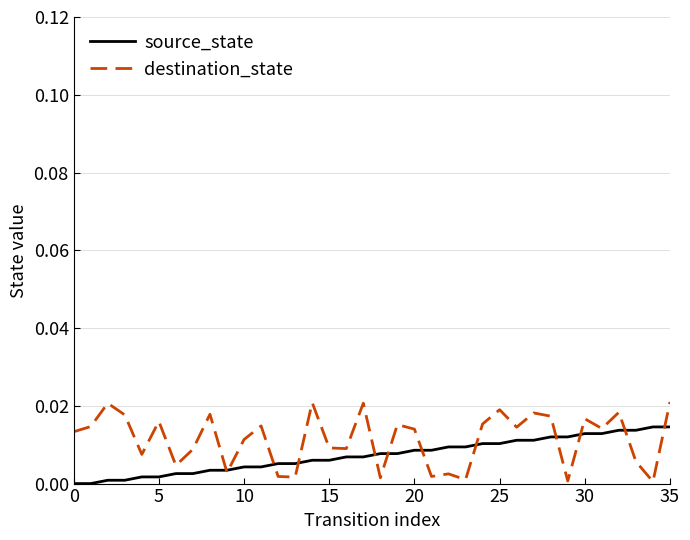

Rank the series by their maximum value, from lowest to highest.

source_state, destination_state